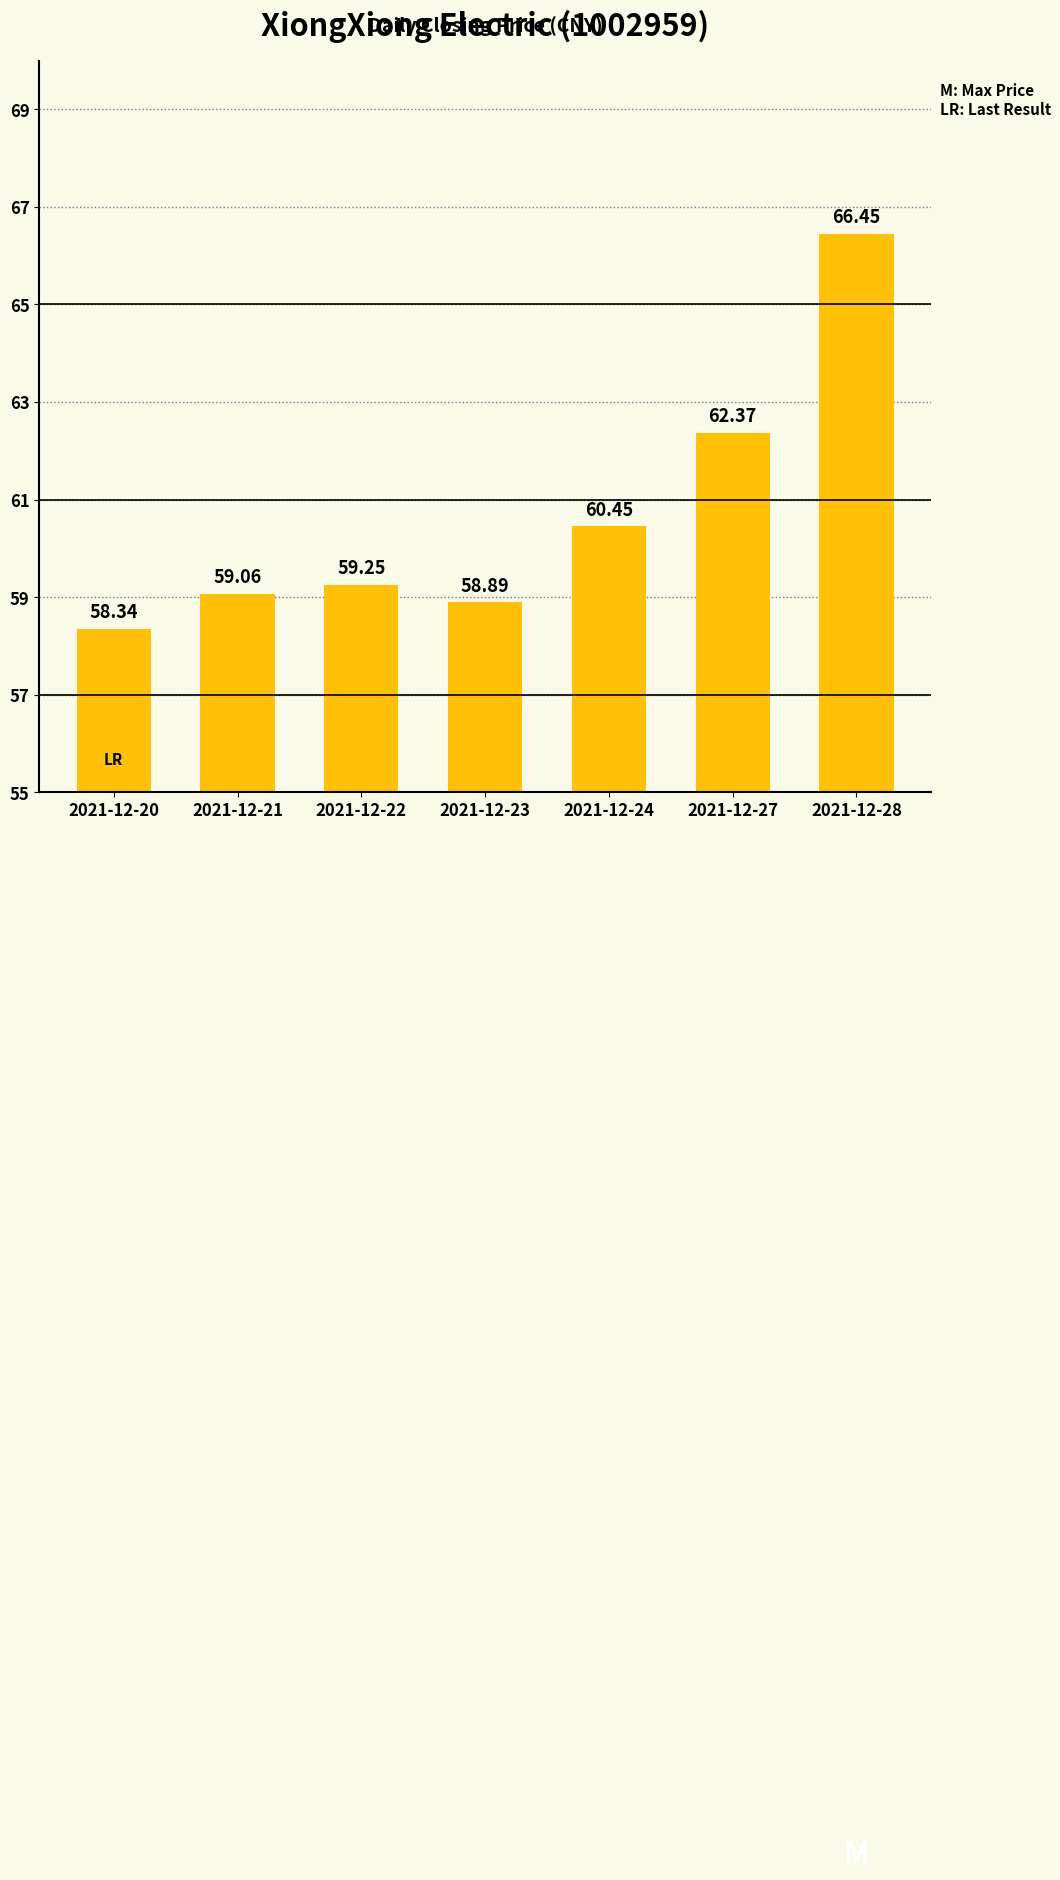

What is the difference between the second highest and minimum values?

4.0